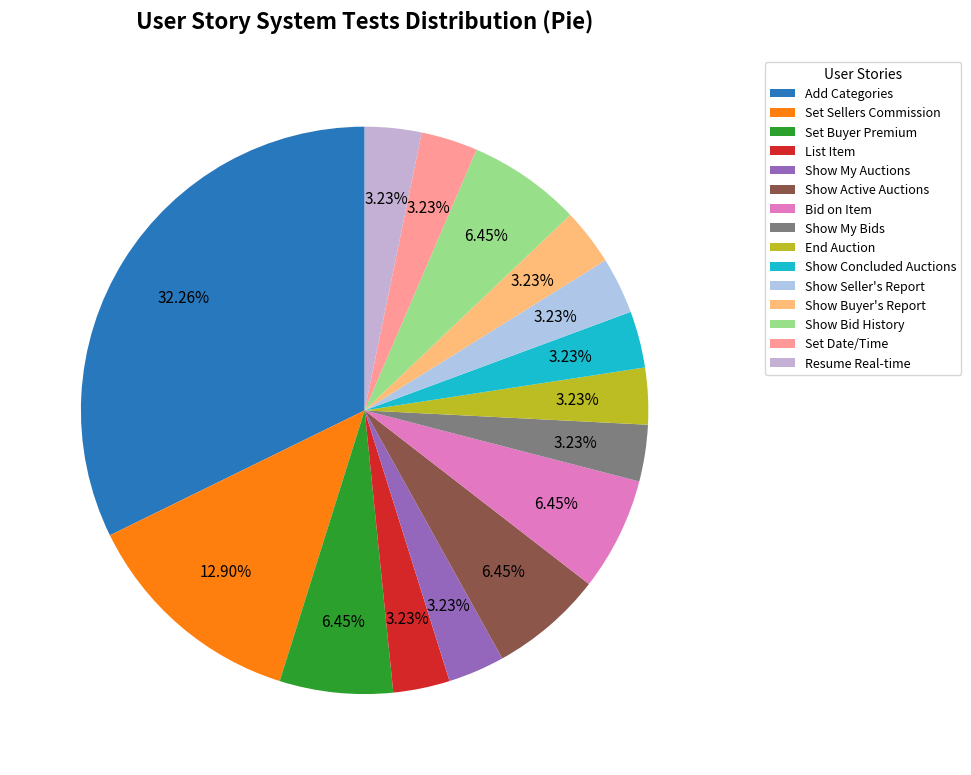

What is the change in value from Set Buyer Premium to Resume Real-time?

-1